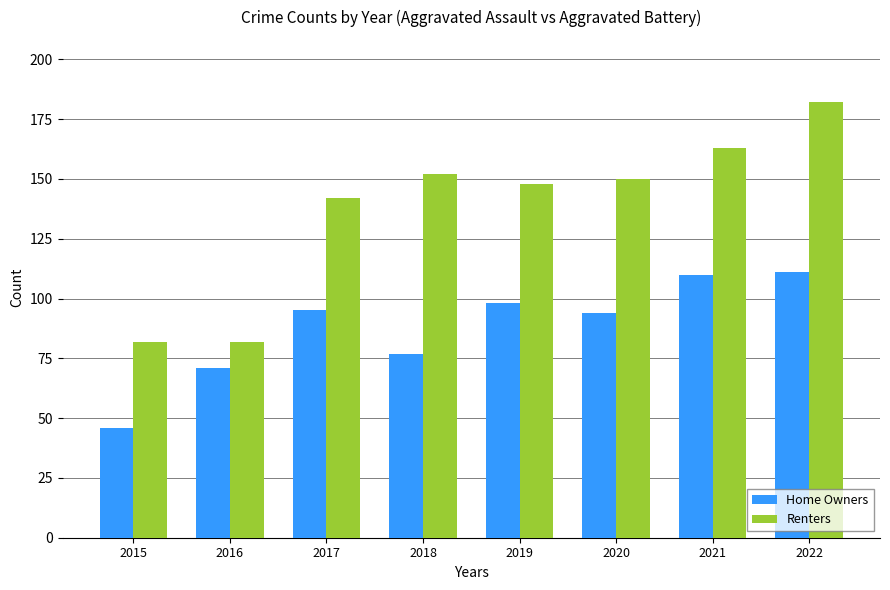

What is the spread (max minus min) of values at 2022?

71